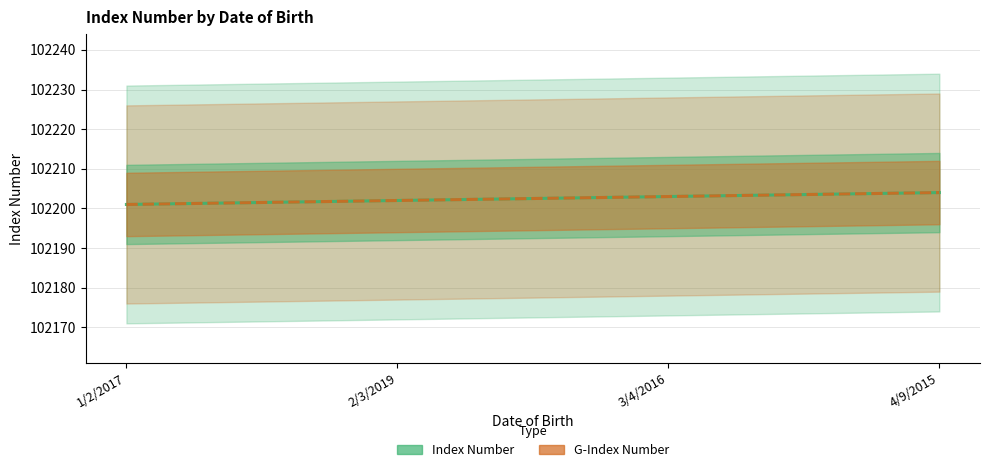

Which series has the largest total across all categories?

Index Number